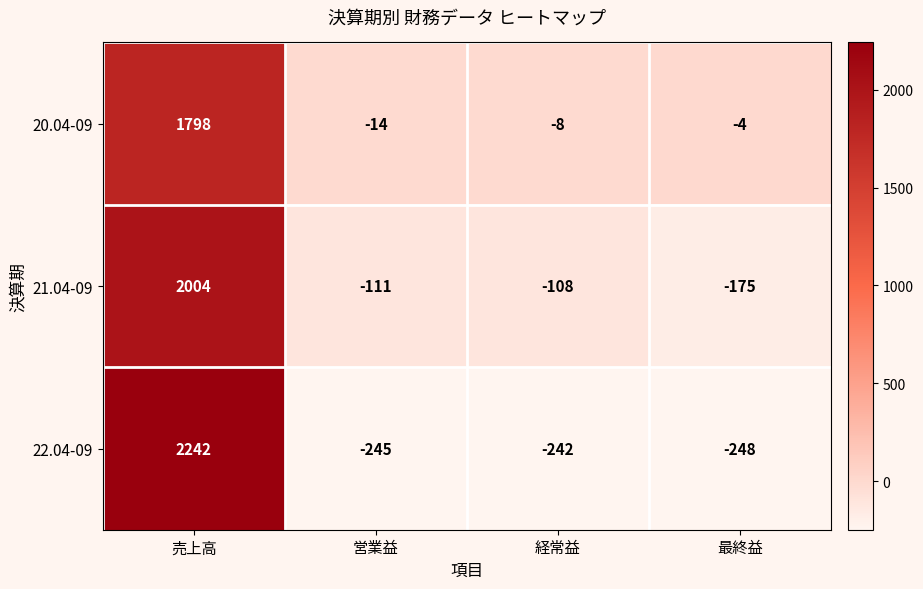

What is the sum of the 20.04-09 values at 営業益 and 売上高?

1784